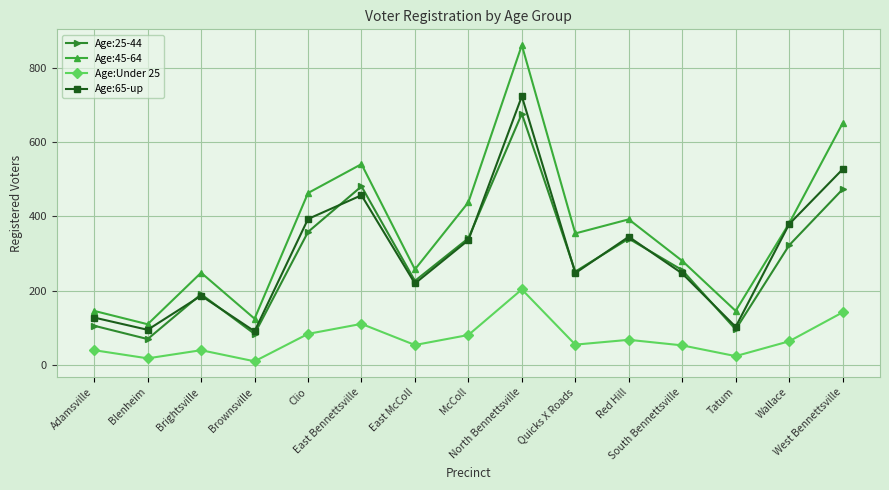

How many interior local valleys does the Age:65-up series have?

5